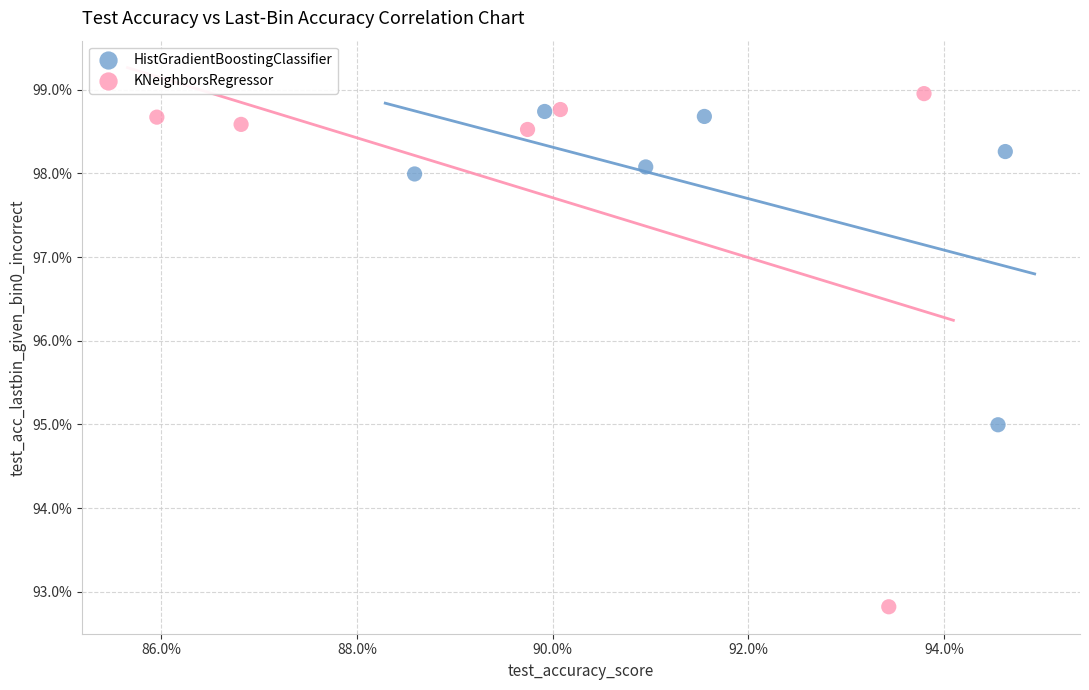

Which series contains the lowest Y value?

KNeighborsRegressor